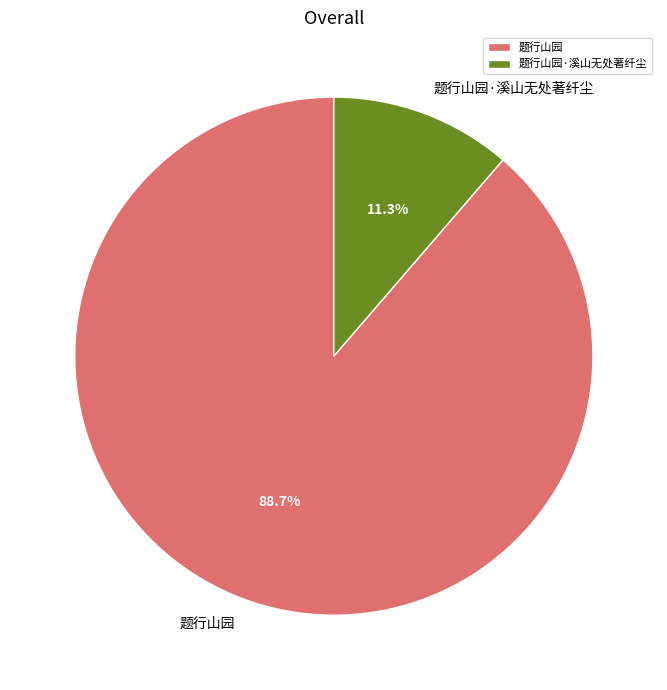

What is the majority slice?

题行山园